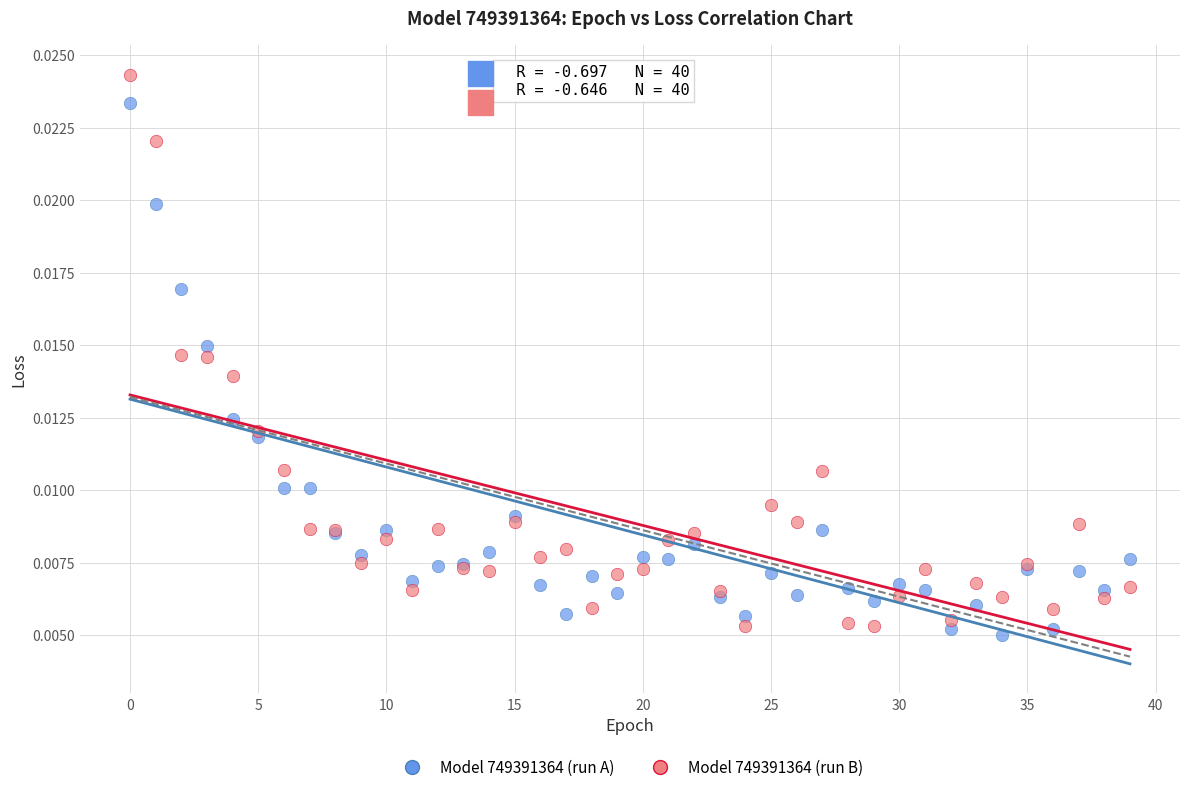

What are all the series names shown in the legend?

Model 749391364 (run A), Model 749391364 (run B)